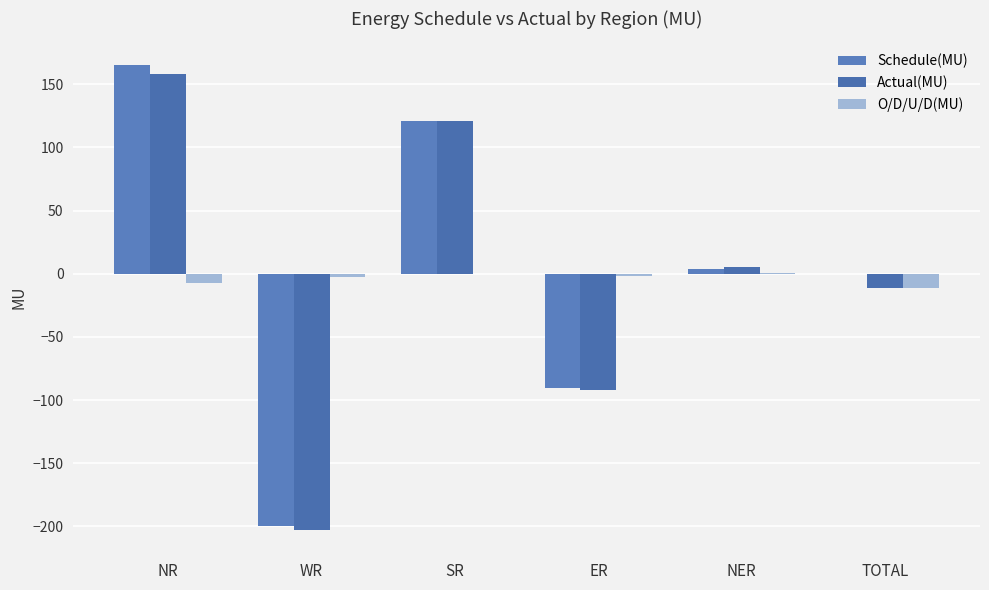

True or false: O/D/U/D(MU) has a value of -4.9 at TOTAL.

False